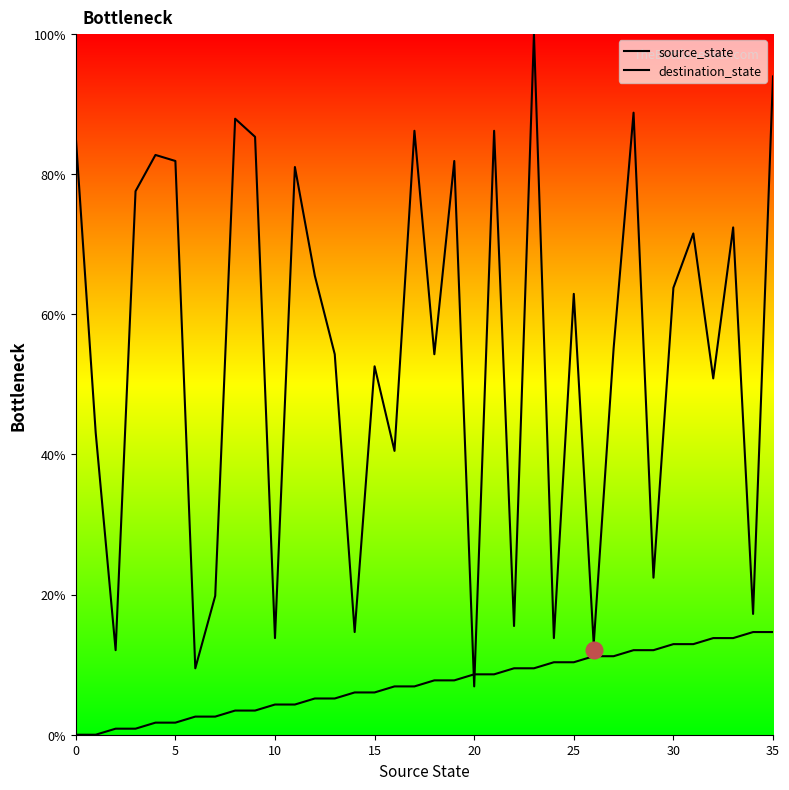

Which has a higher value, 11 or 31?

31